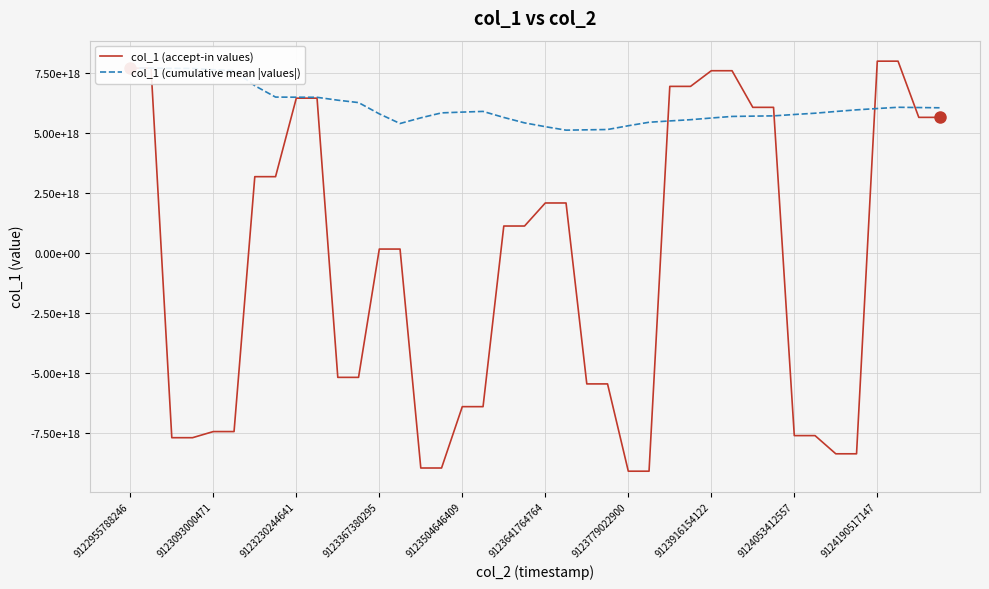

What is the highest value of the col_1 (cumulative mean |values|) series?

7710453404947625984